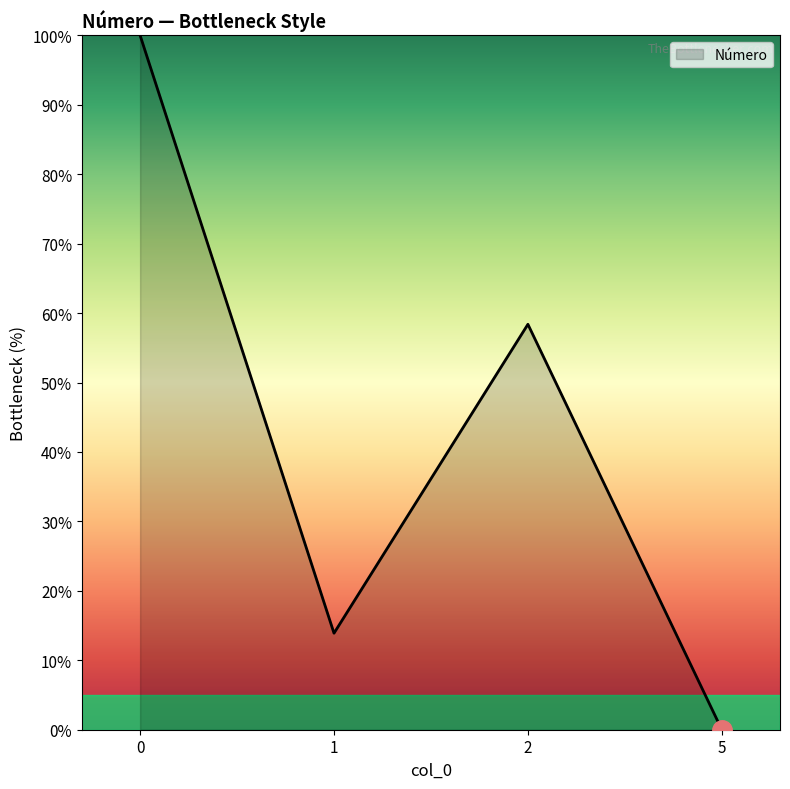

At which category does the data reach its first local valley?

1